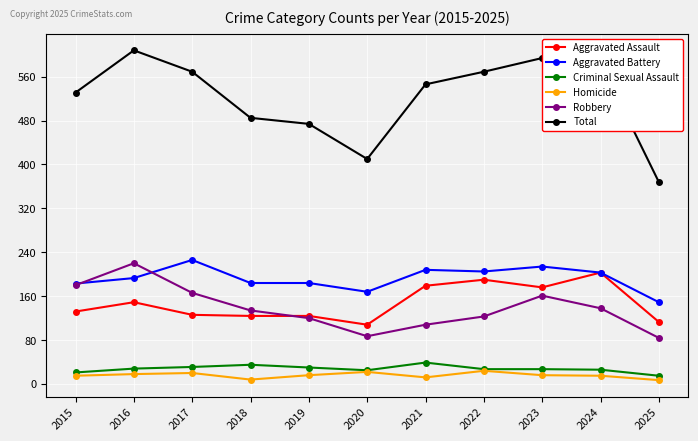

Is it true that Aggravated Battery equals 205 at 2022?

True